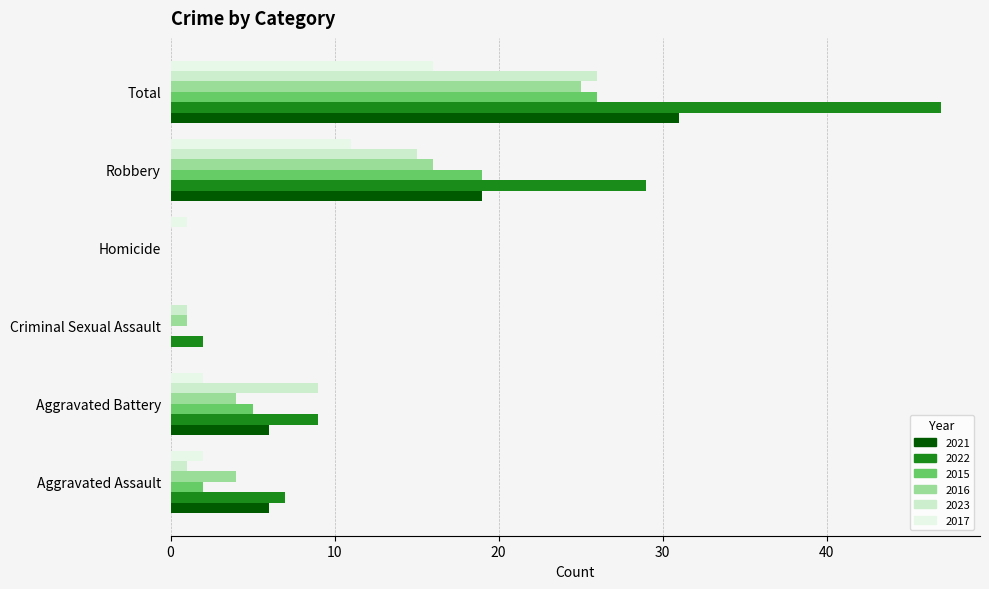

At which label is 2016 closest to 12?

Robbery